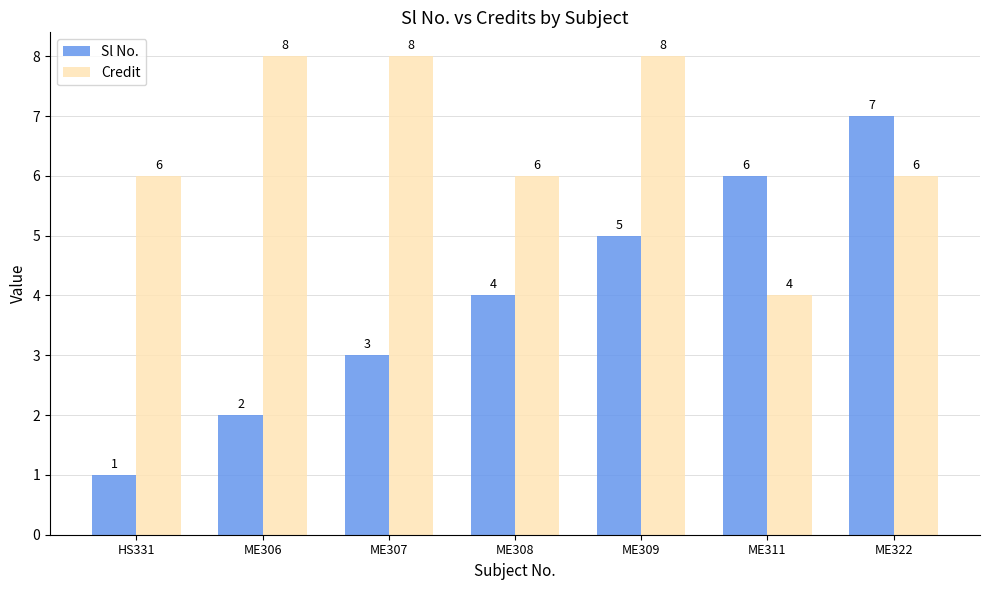

What are all the series names shown in the legend?

Sl No., Credit